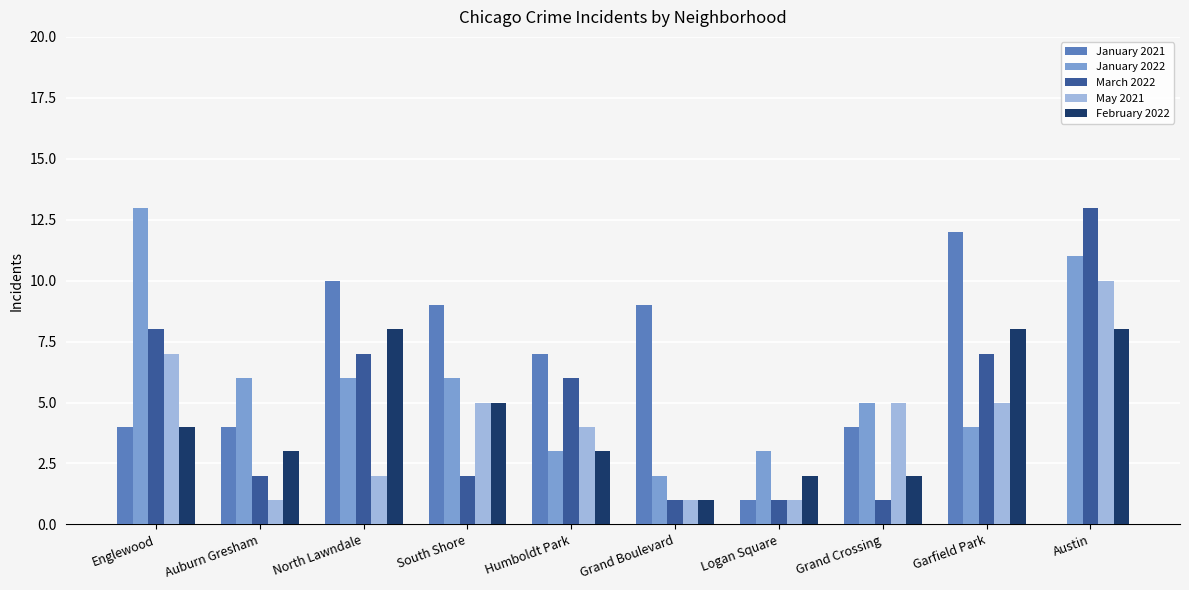

Between Auburn Gresham and North Lawndale, which series saw the biggest shift?

January 2021